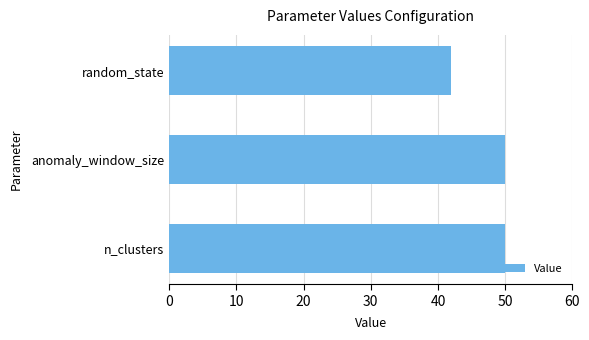

Read the value at anomaly_window_size.

50